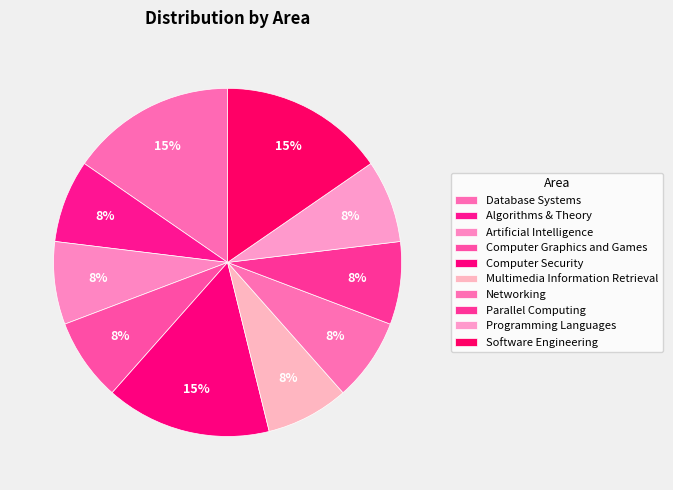

Combined, what portion of the pie is Networking and Multimedia Information Retrieval?

15.4%